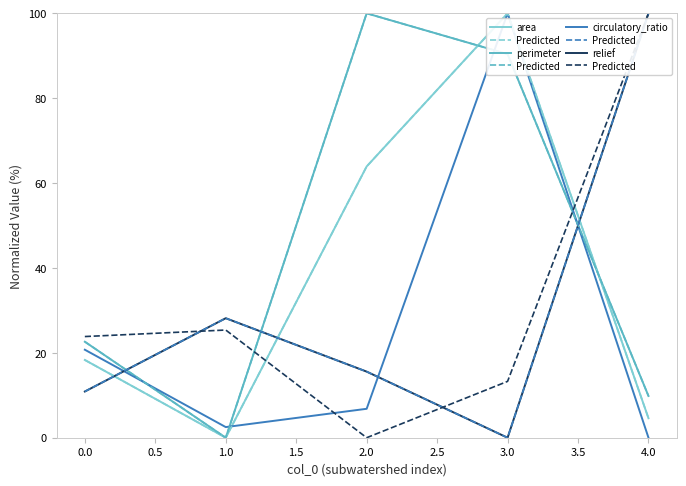

Is it true that circulatory_ratio equals 100.0 at 3?

True